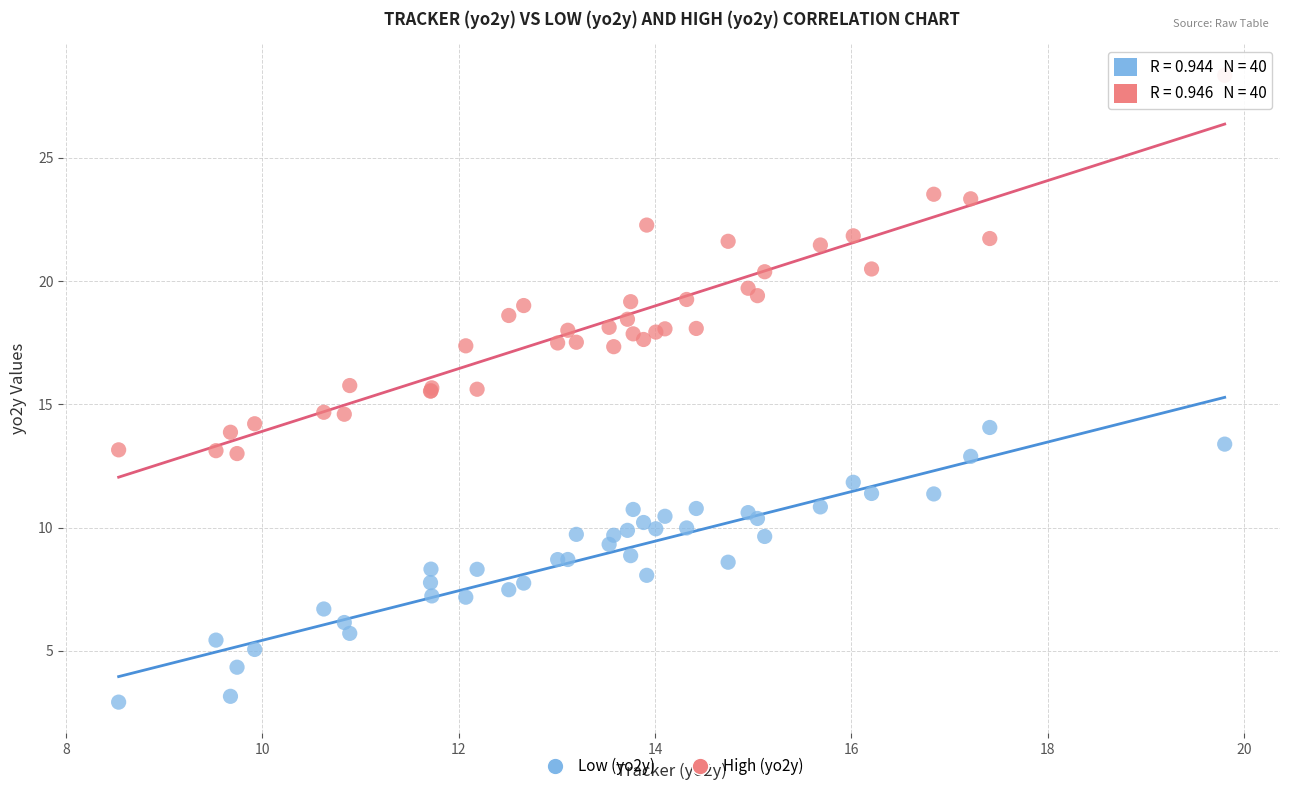

Which series contains the lowest Y value?

Low (yo2y)